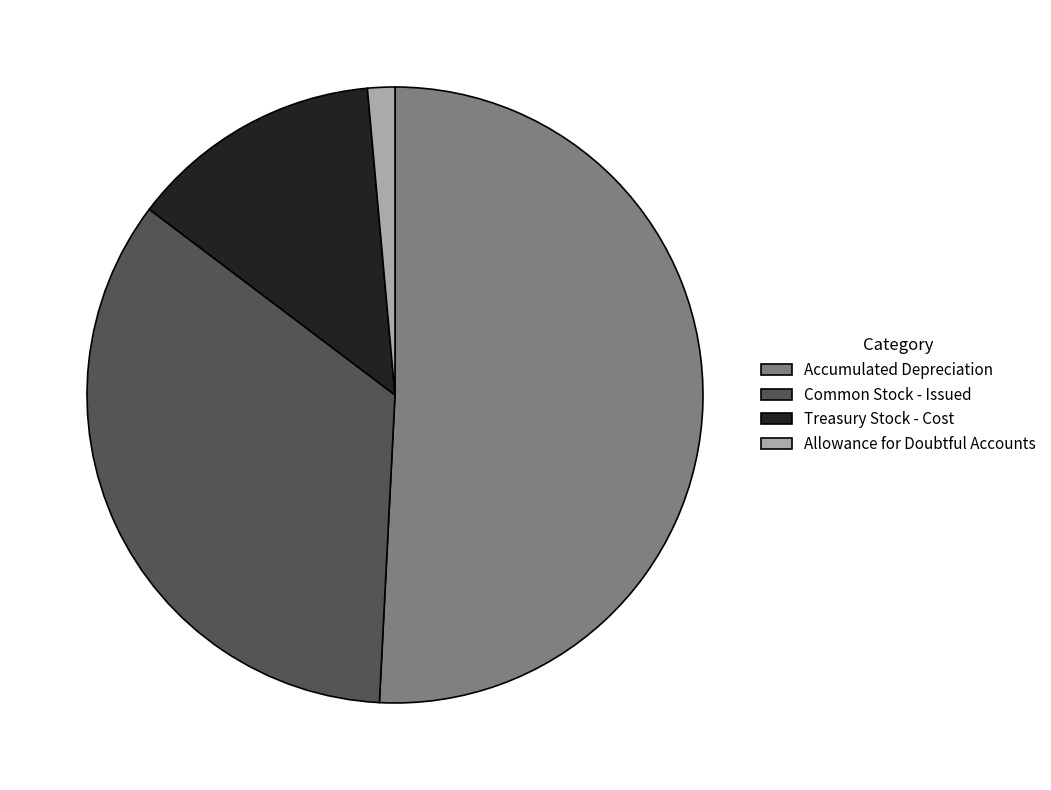

Rank the categories by value from lowest to highest.

Allowance for Doubtful Accounts, Treasury Stock - Cost, Common Stock - Issued, Accumulated Depreciation